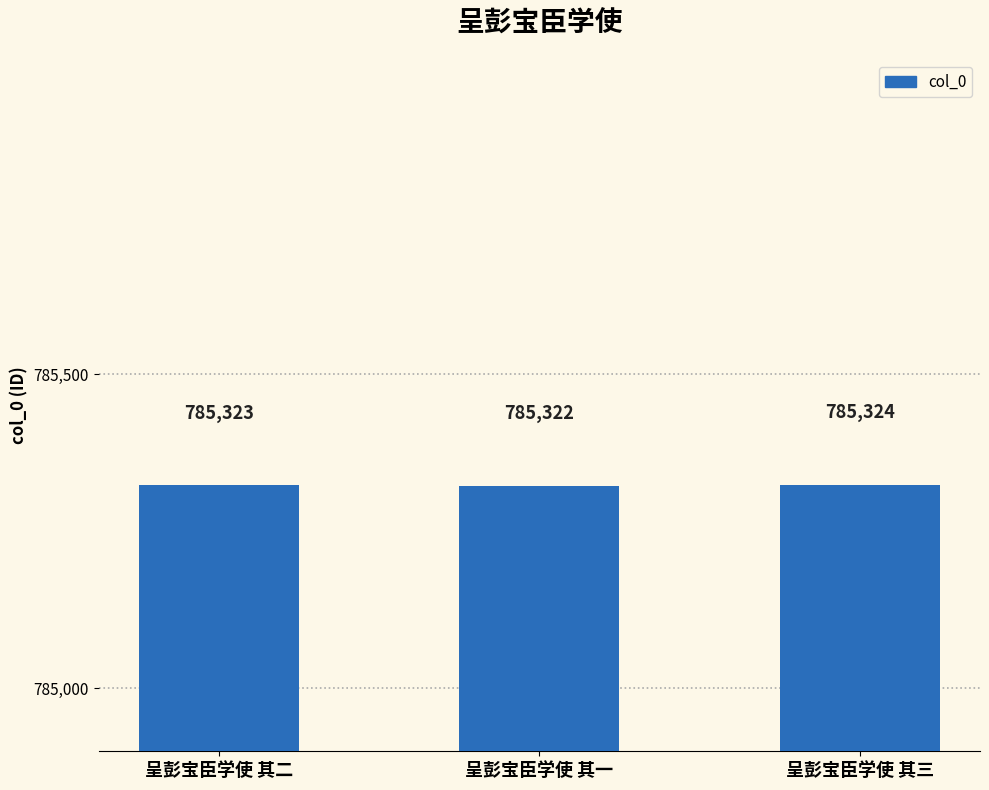

True or false: the data shows 1164561 at 呈彭宝臣学使 其一.

False